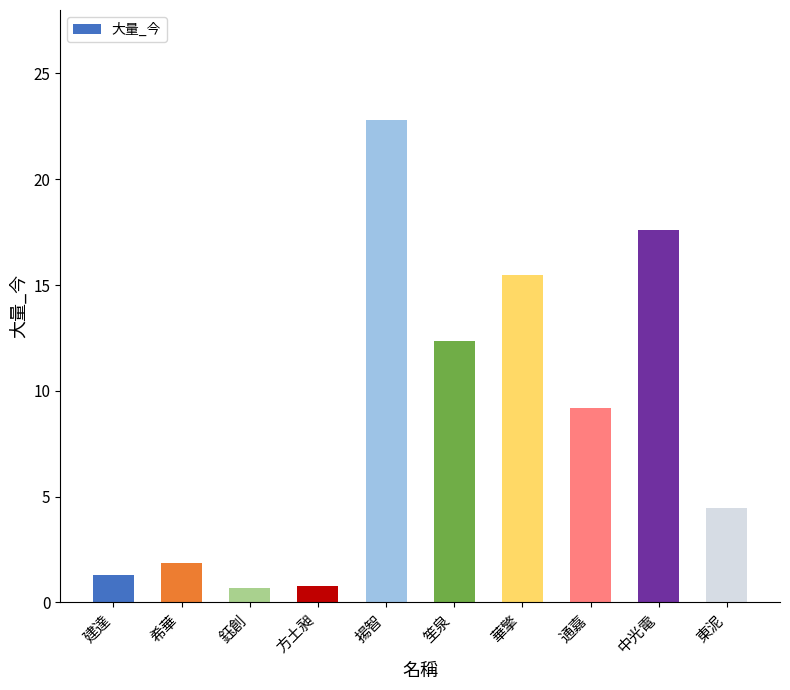

What is the minimum value shown in the chart?

0.7